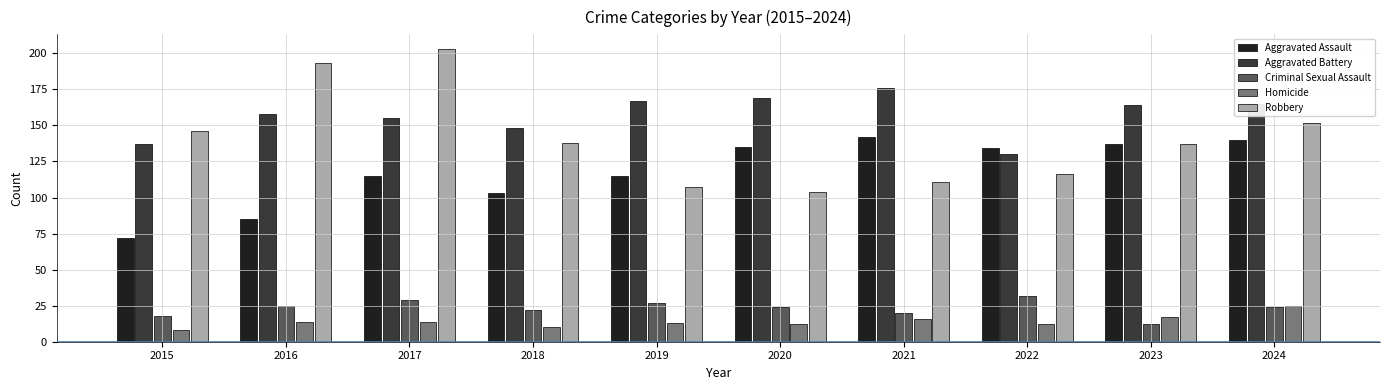

True or false: Robbery has a value of 228 at 2015.

False